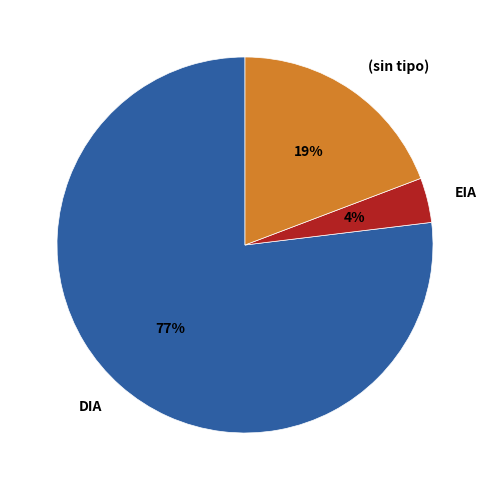

Which slice is the smallest?

EIA